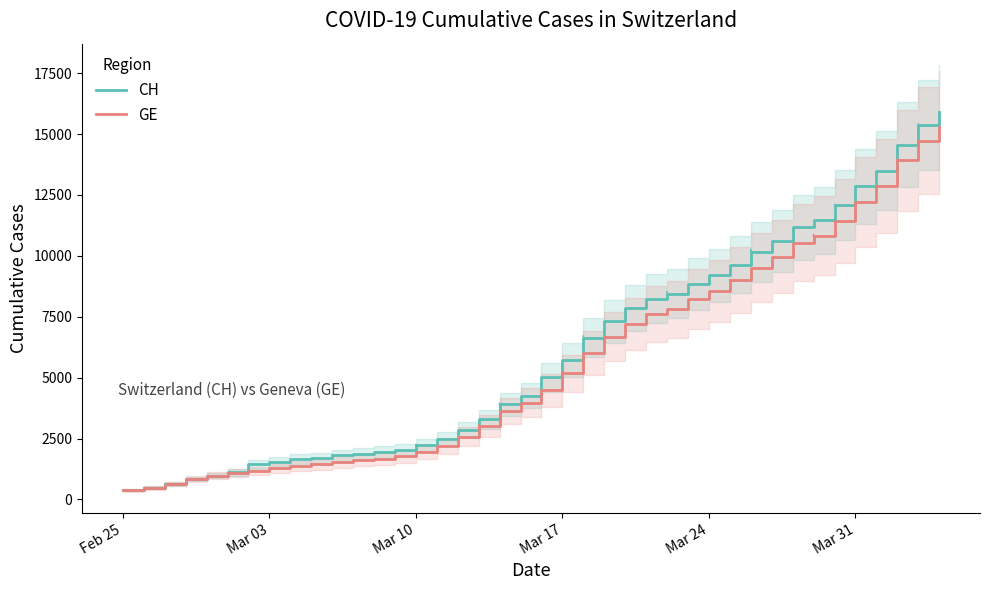

Is it true that GE equals 860 at Mar 10?

False